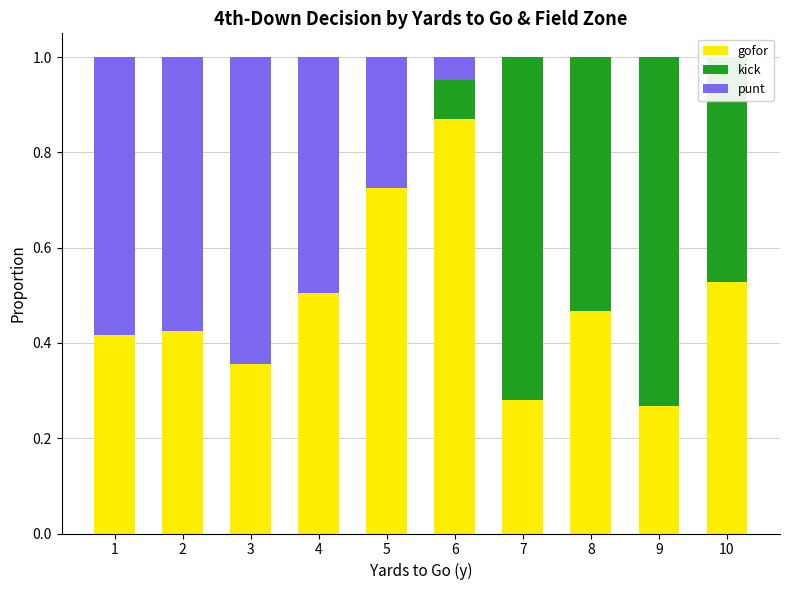

Reading left to right, extract all data points from this chart.

gofor: 0.4	0.4	0.4	0.5	0.7	0.9	0.3	0.5	0.3	0.5
kick: 0.0	0.0	0.0	0.0	0.0	0.1	0.7	0.5	0.7	0.5
punt: 0.6	0.6	0.6	0.5	0.3	0.0	0.0	0.0	0.0	0.0